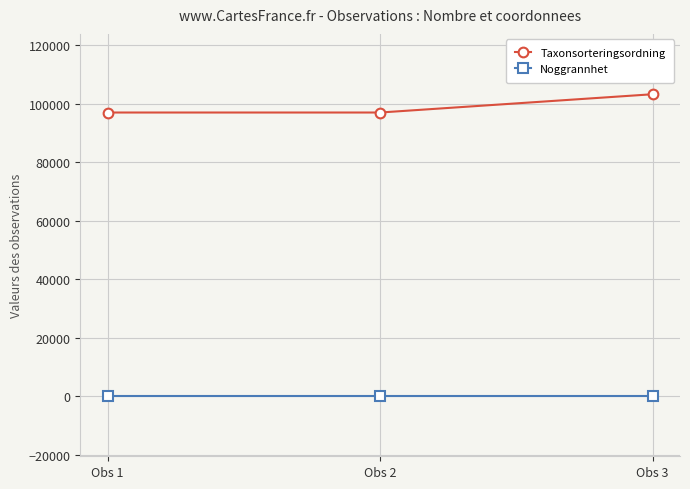

Which series has the largest total across all categories?

Taxonsorteringsordning